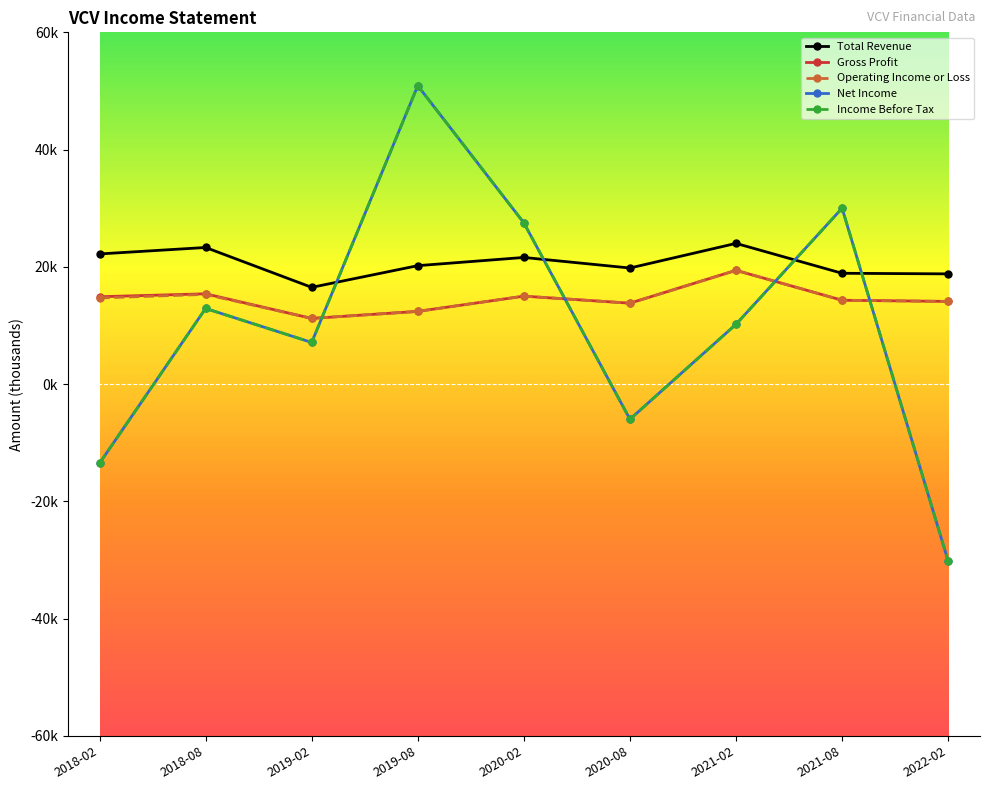

True or false: Total Revenue has a value of 20200 at 2019-08.

True